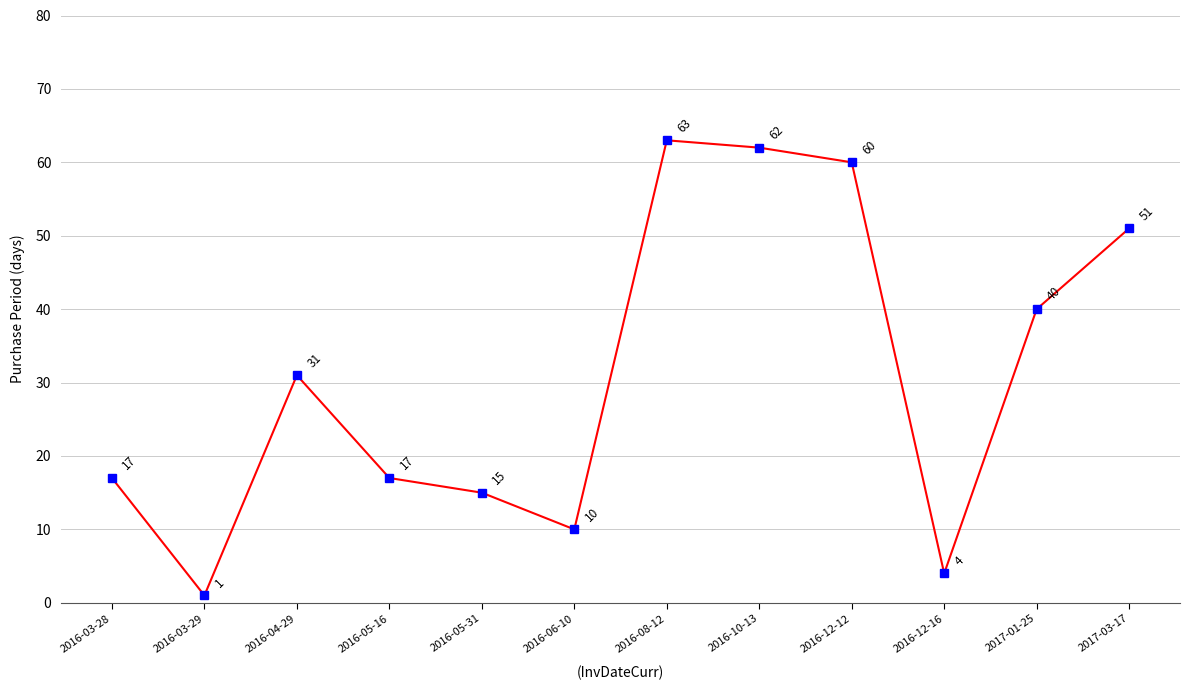

What value does the data have at 2016-12-16?

4